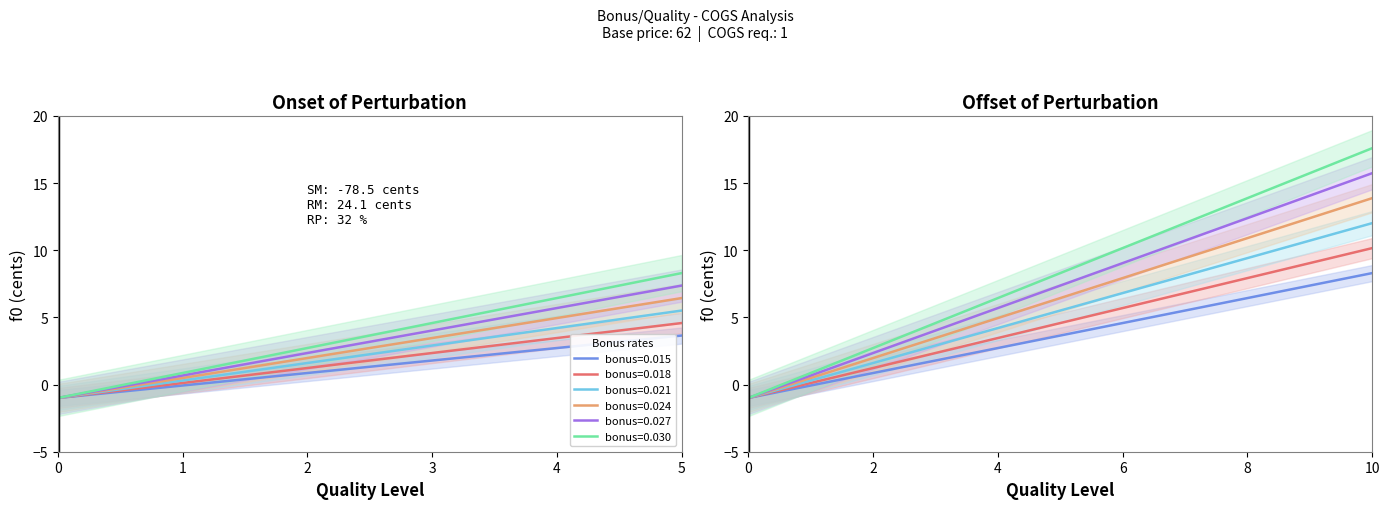

What is the maximum value shown in the chart?

17.6